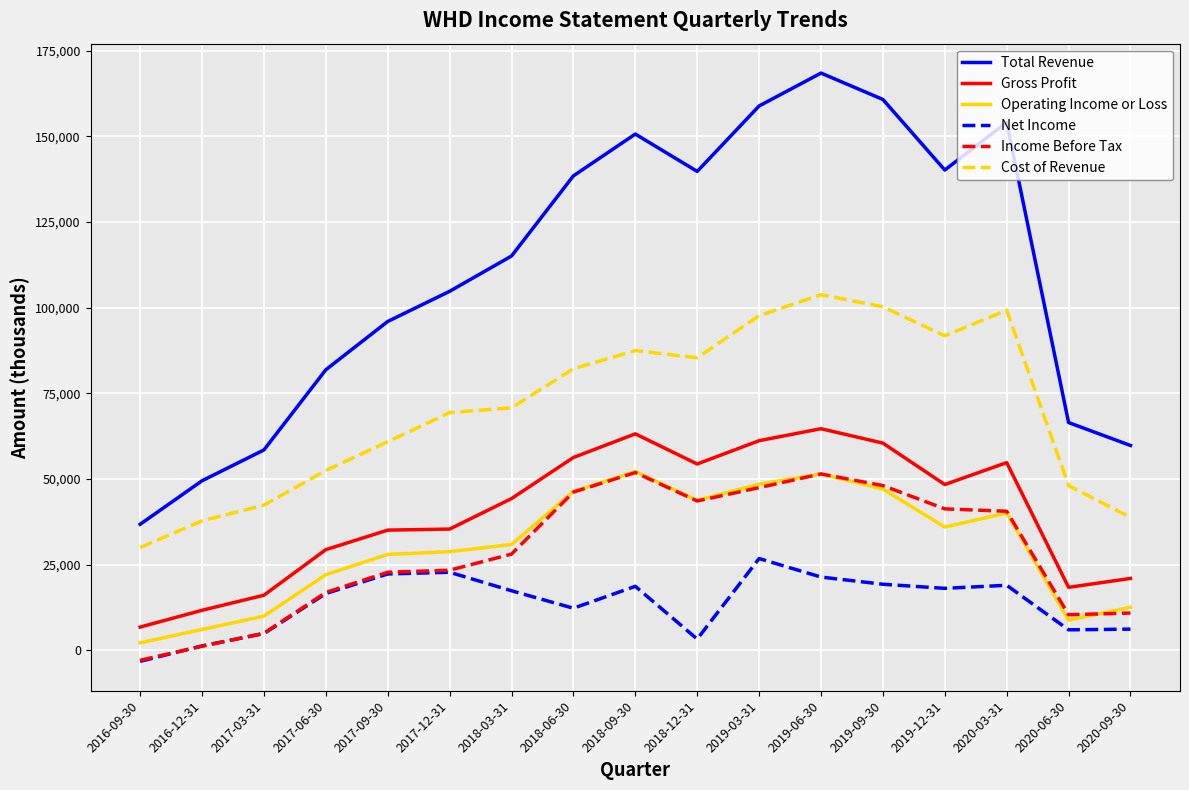

The value of Total Revenue at 2020-03-31 is 206307. True or false?

False